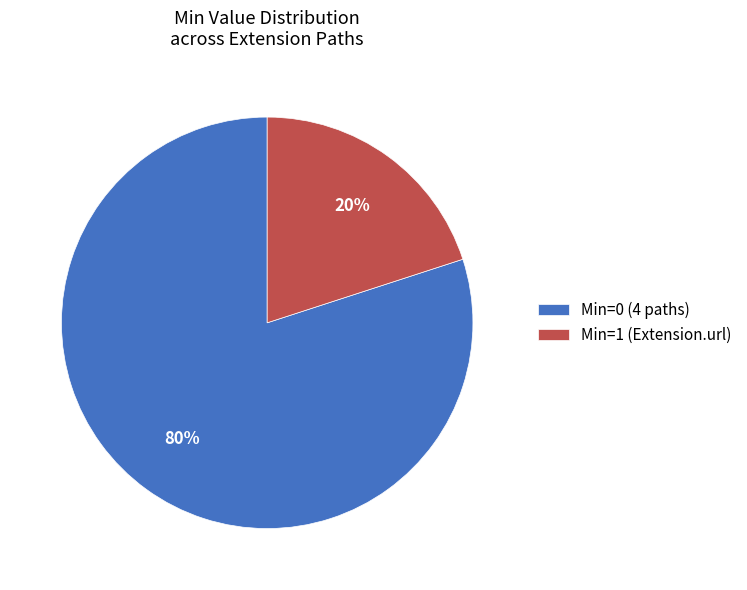

Is the sum of Min=1 (Extension.url) and Min=0 (4 paths) greater than half?

Yes